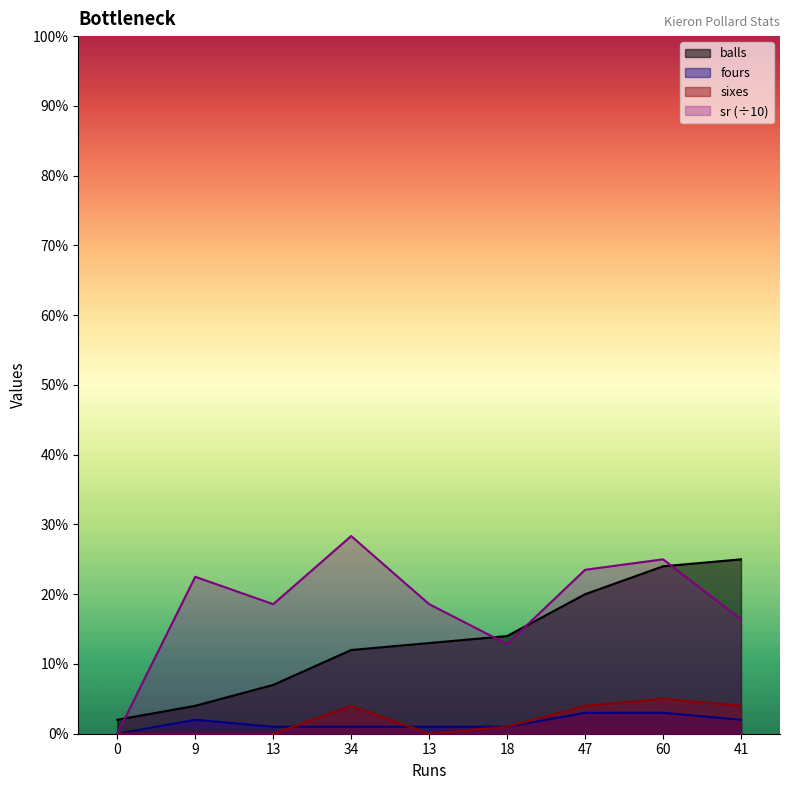

What value does the sr series have at 13?

18.6